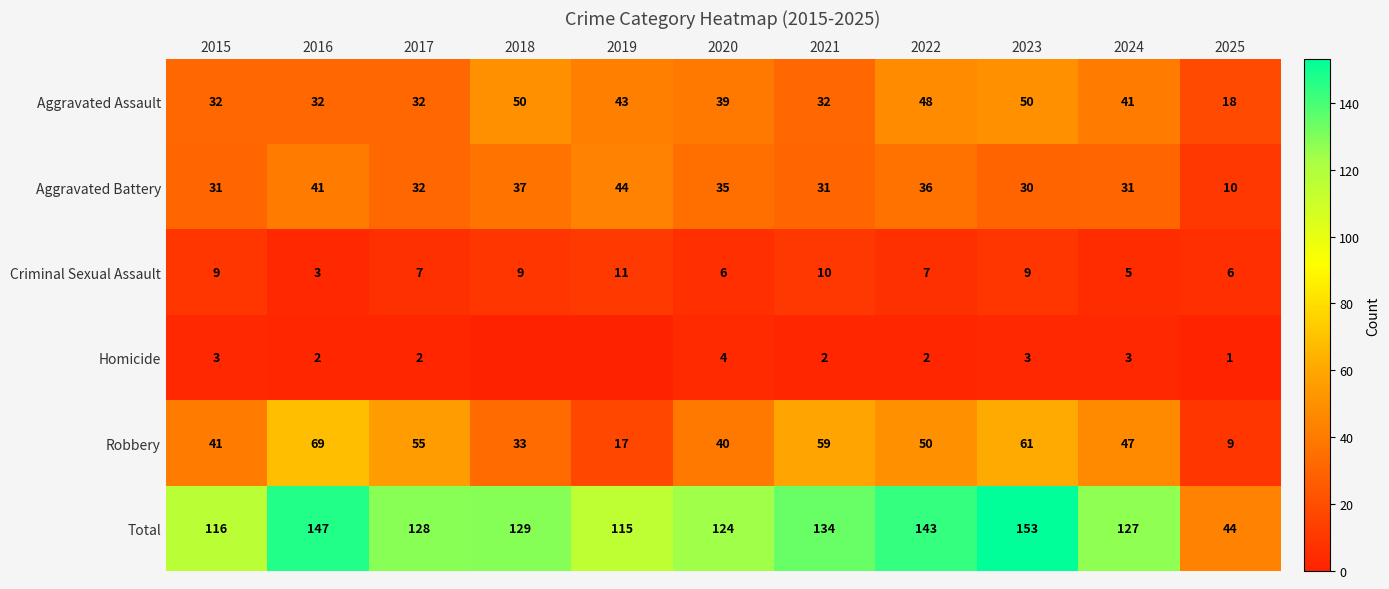

What is the difference between the second highest and minimum values in the Criminal Sexual Assault series?

7